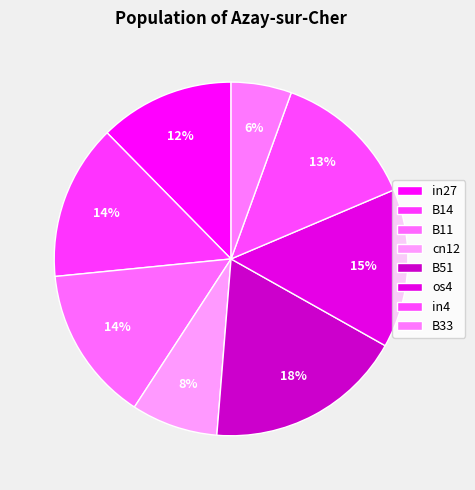

How many segments does this pie chart have?

8